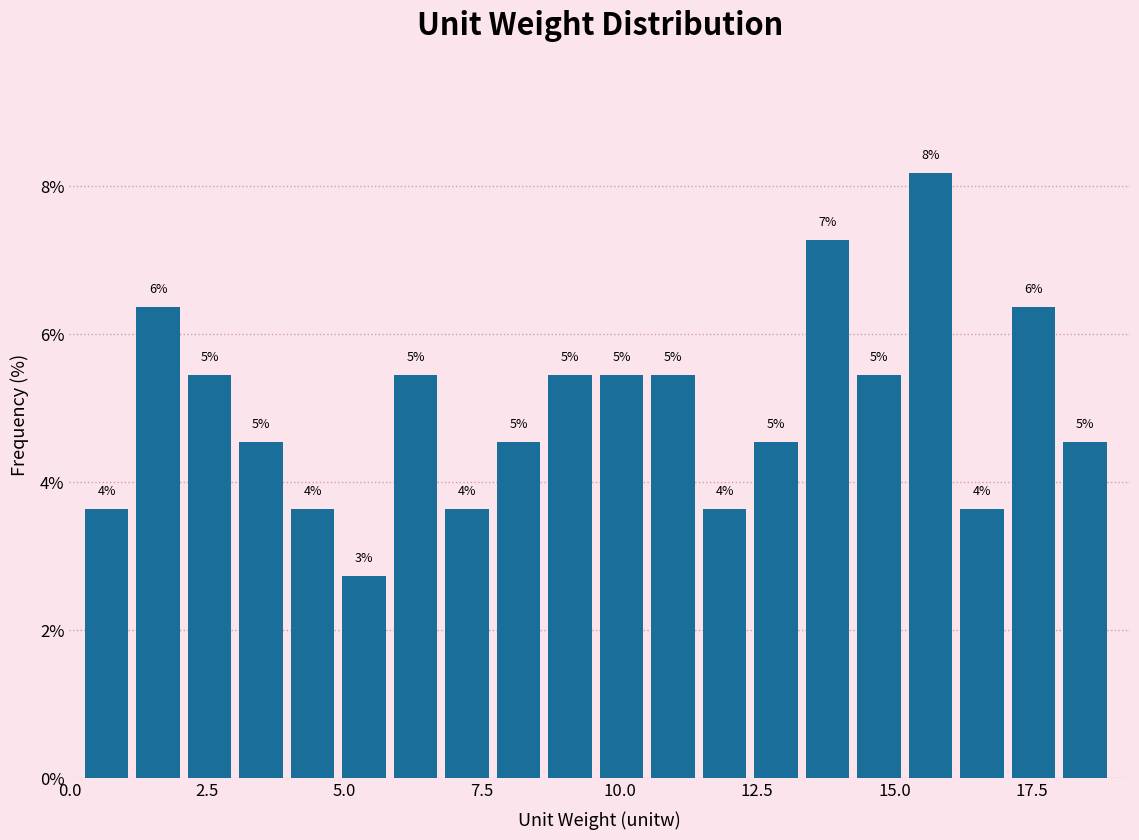

Around what value on the x-axis is the tallest bar? Give the approximate position of its centre, as read against the axis.

15.5